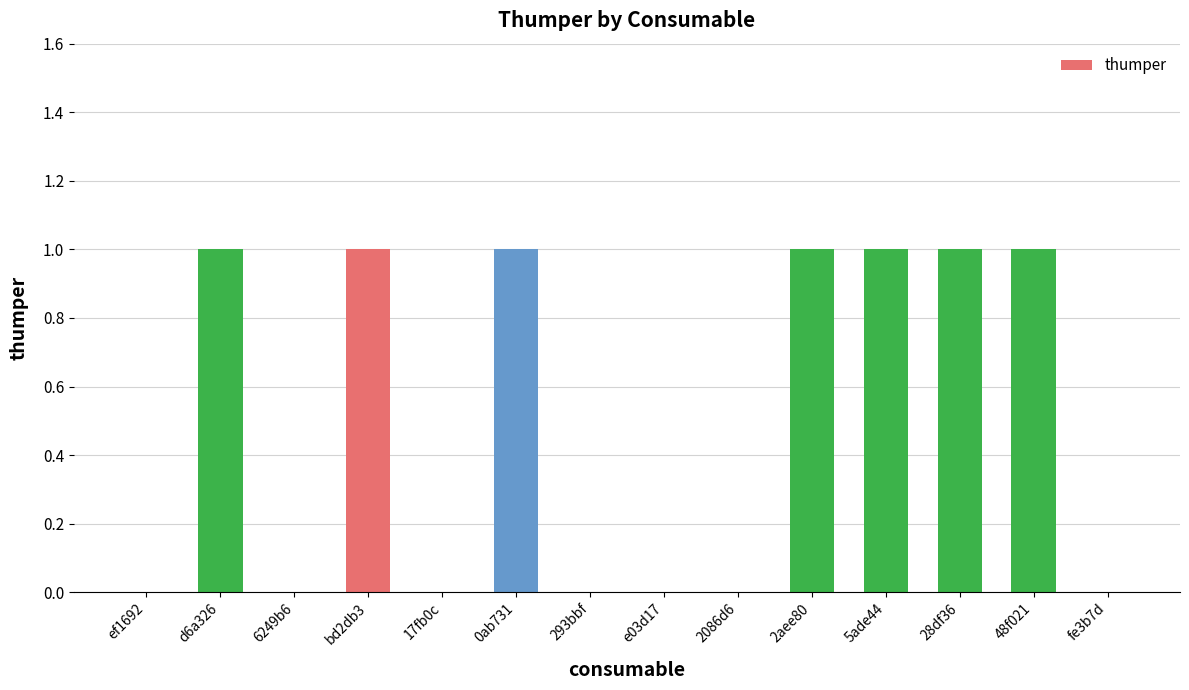

Count the number of categories in the chart.

14